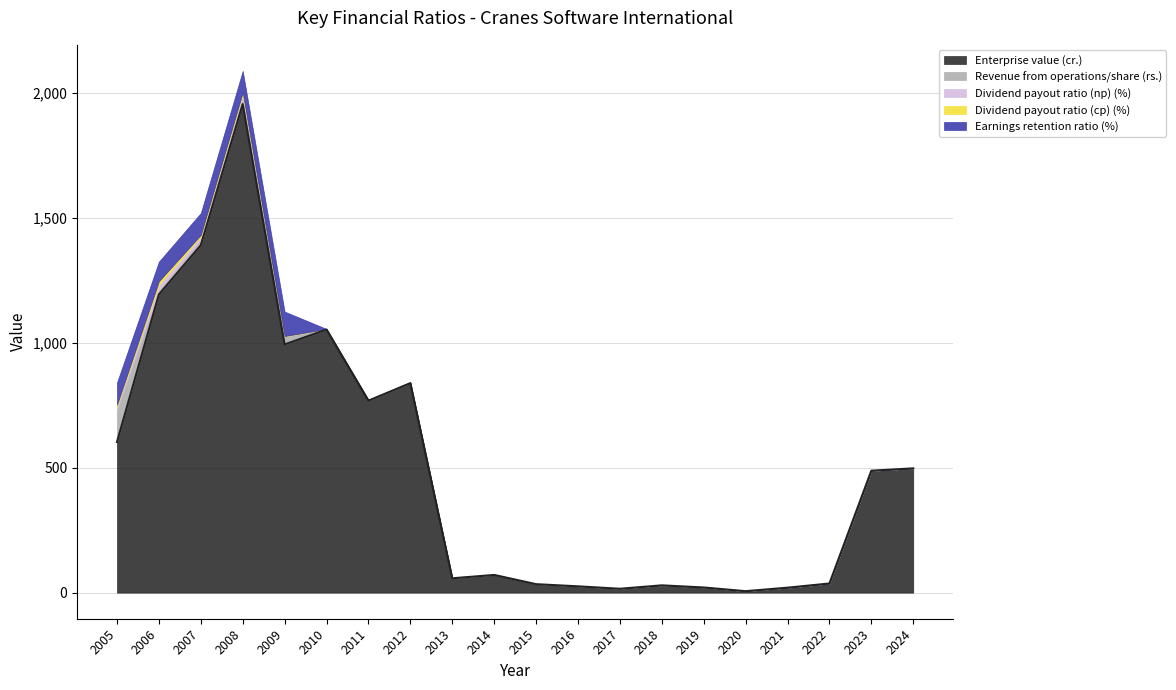

The value of Dividend payout ratio (np) (%) at 2020 is -12.4. True or false?

False